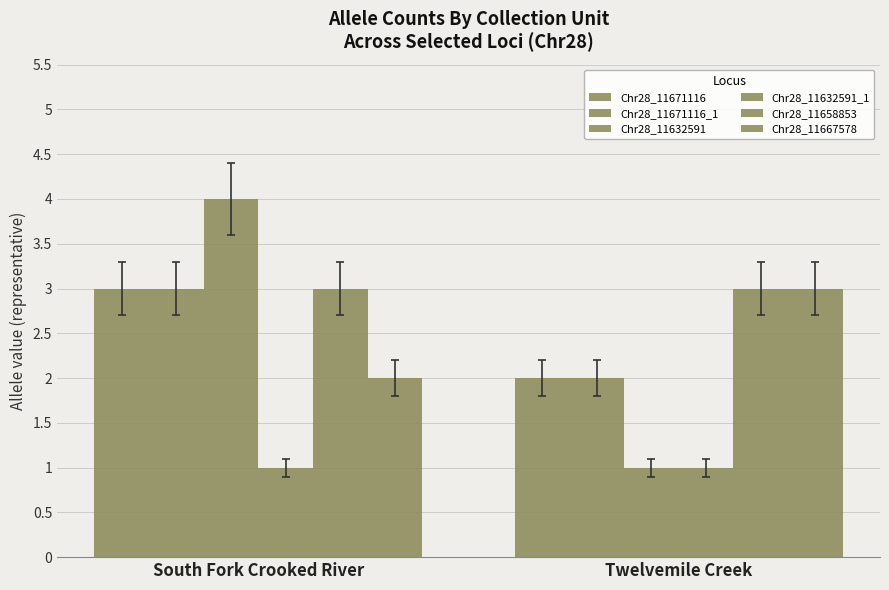

What is the label of the 1st bar from the right?

Twelvemile Creek